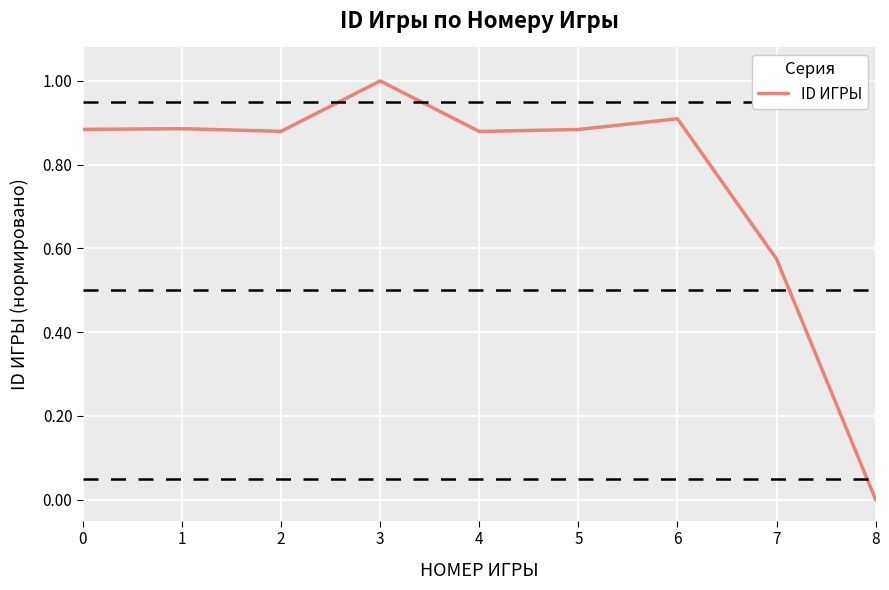

How many values exceed 0?

8